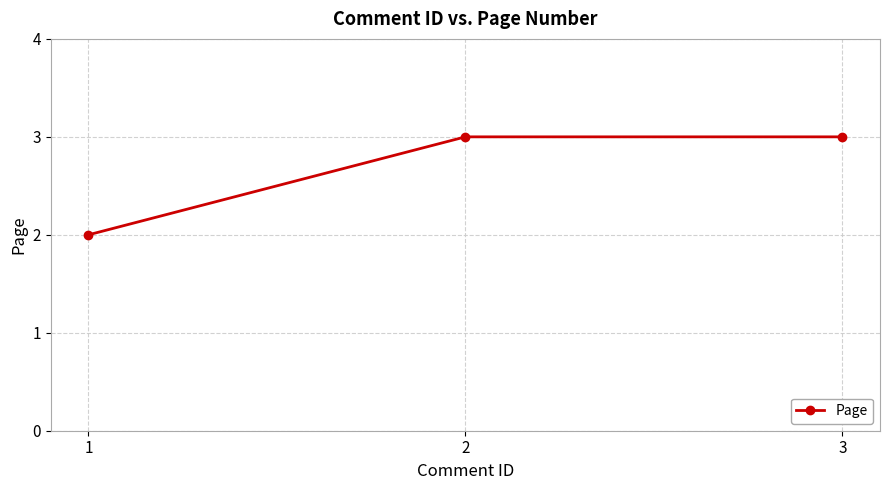

How many data points does each series have?

3